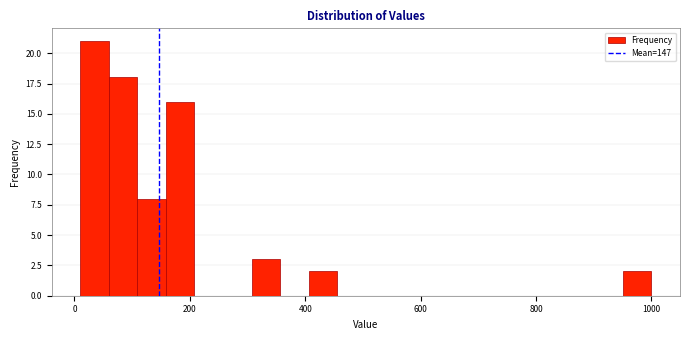

Read against the x-axis, roughly where is the centre of the tallest bar?

40